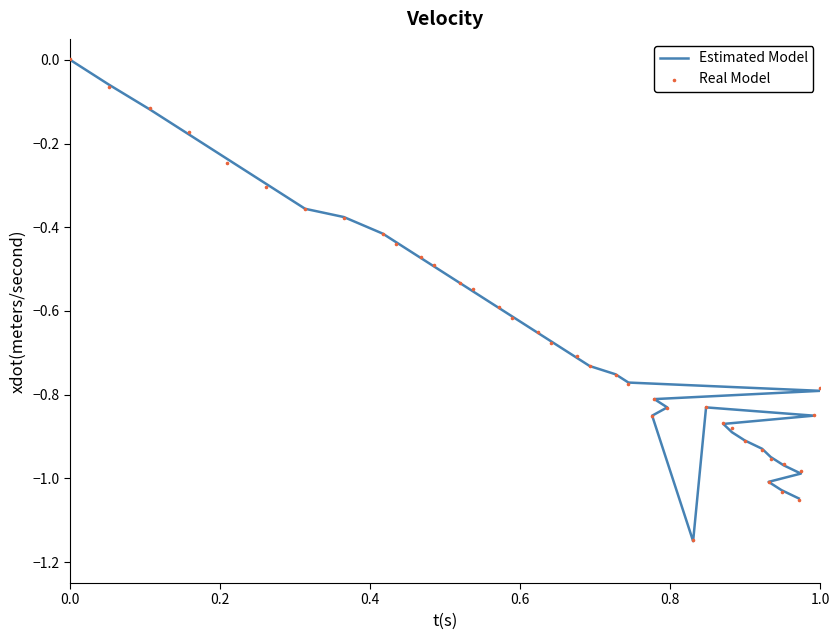

Which series contains the highest Y value?

Real Model